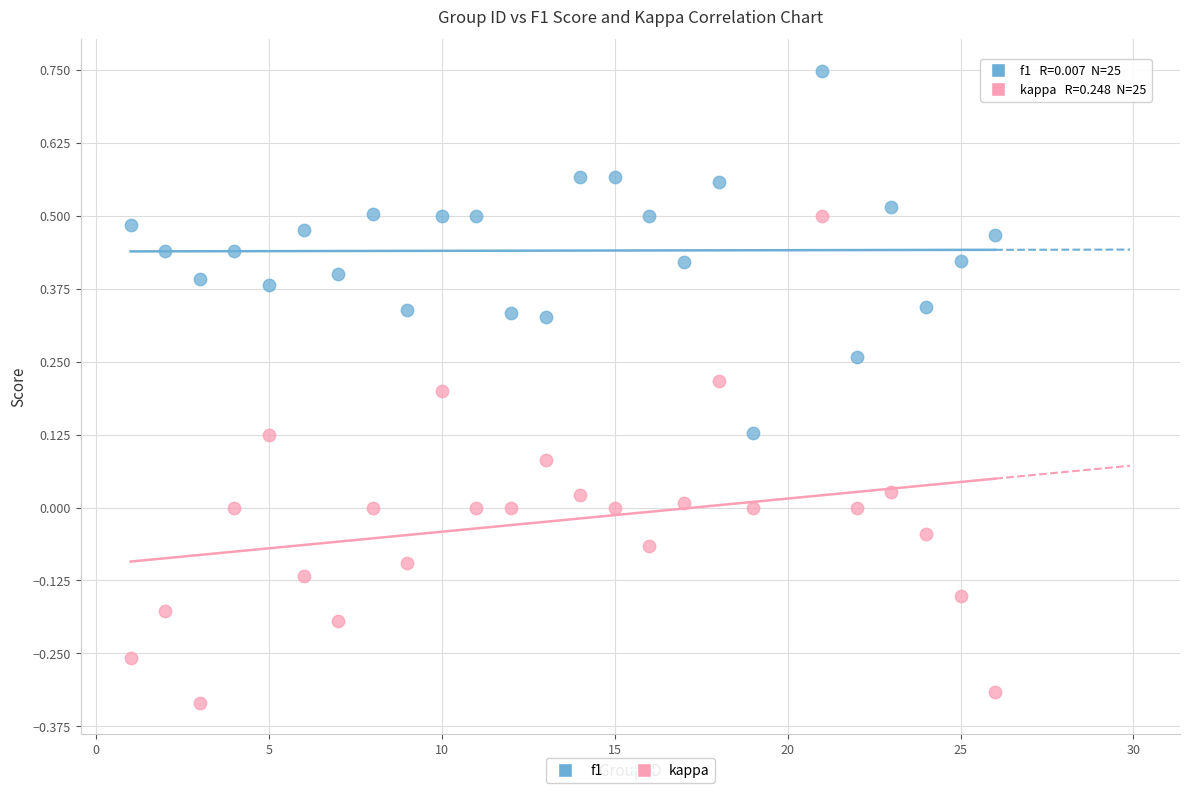

Which series contains the highest Y value?

f1